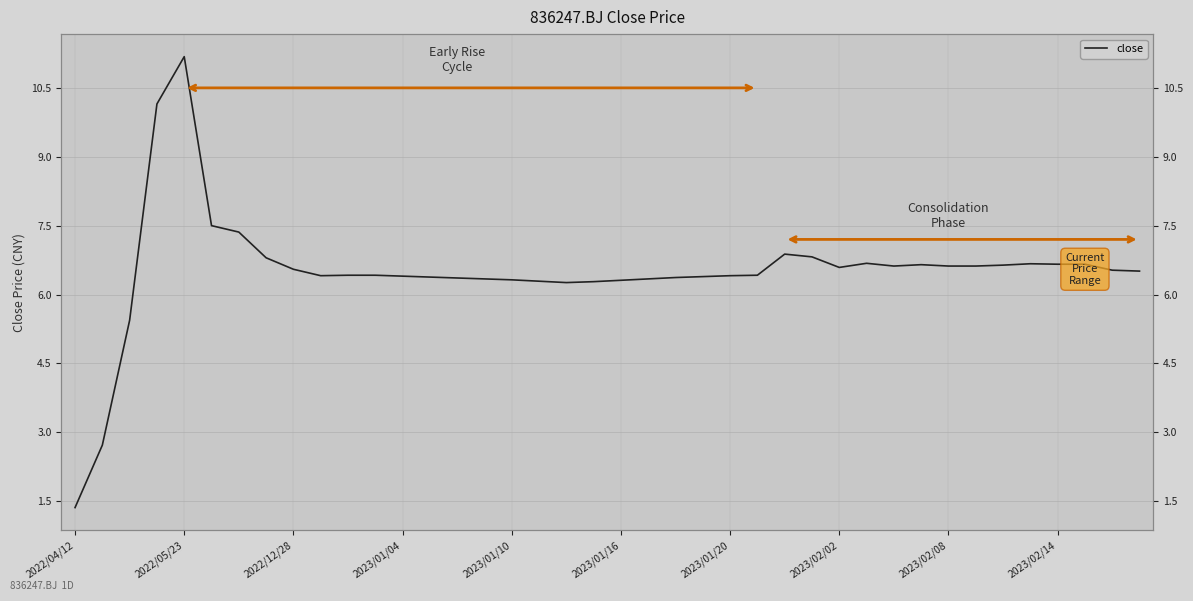

Read the value at 2022/12/28.

6.5